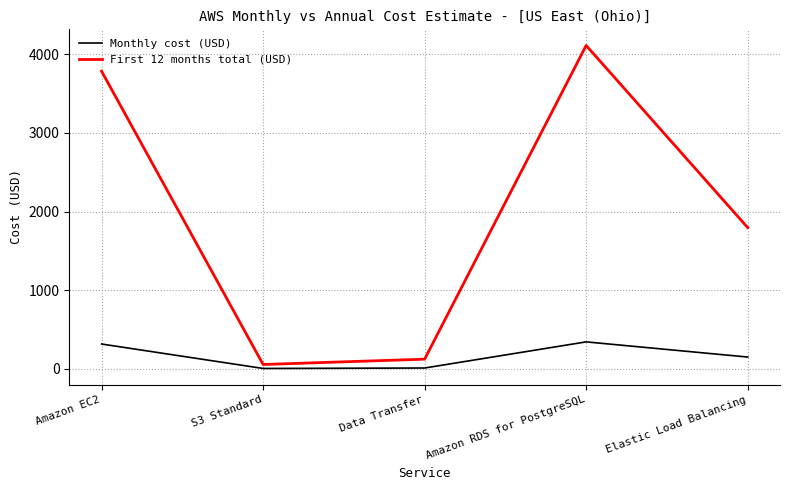

Does the chart display data point markers on the line(s)?

No